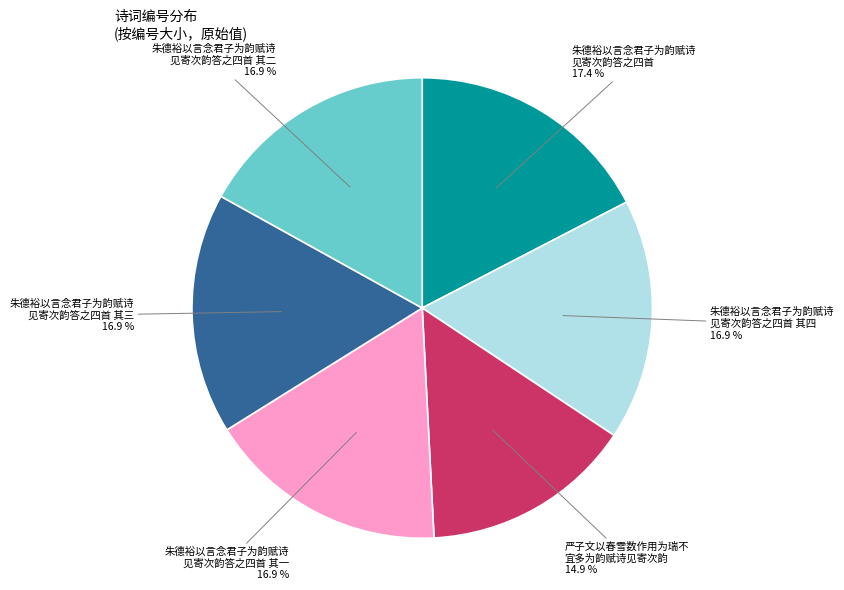

Does any single category account for the majority?

No